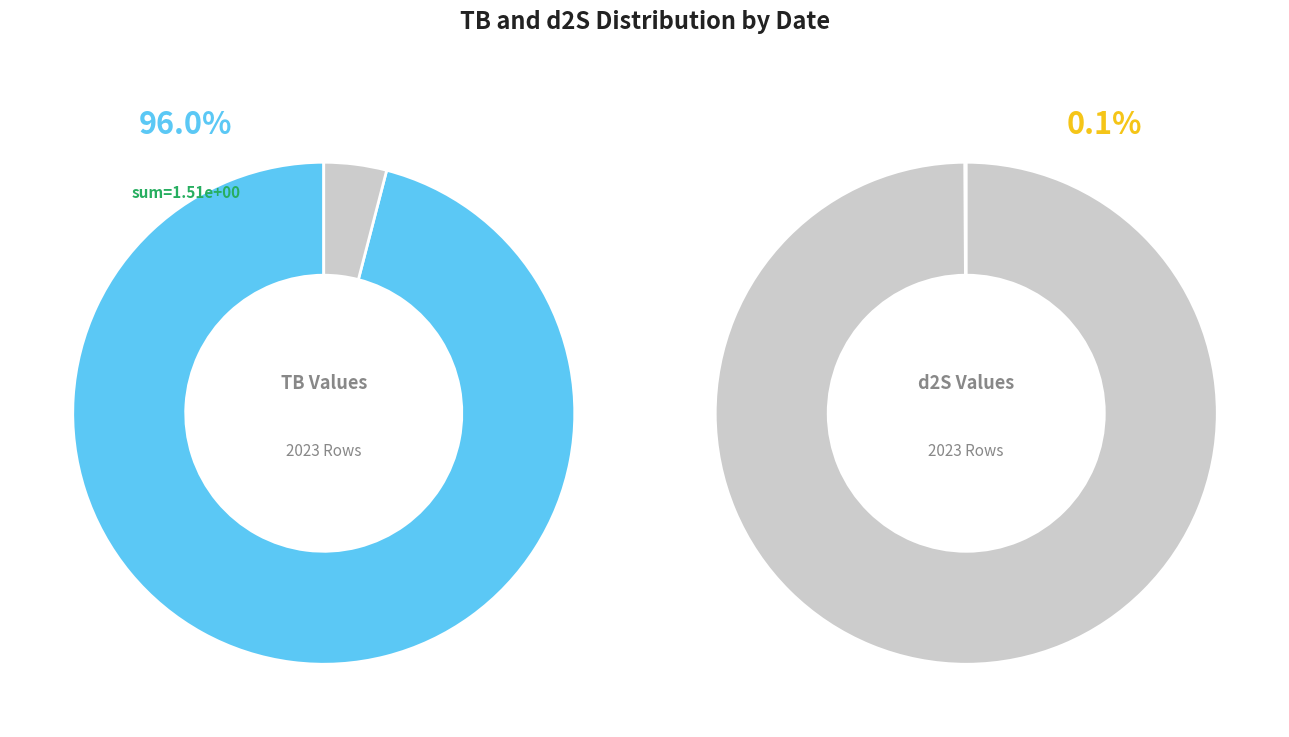

Count the number of slices in the pie.

3